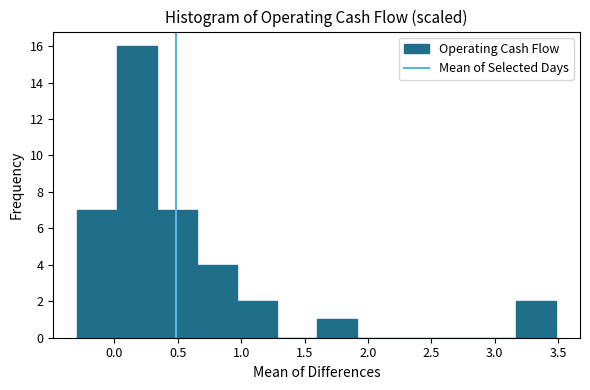

Which range on the x-axis has the tallest bar?

0.00 to 0.35